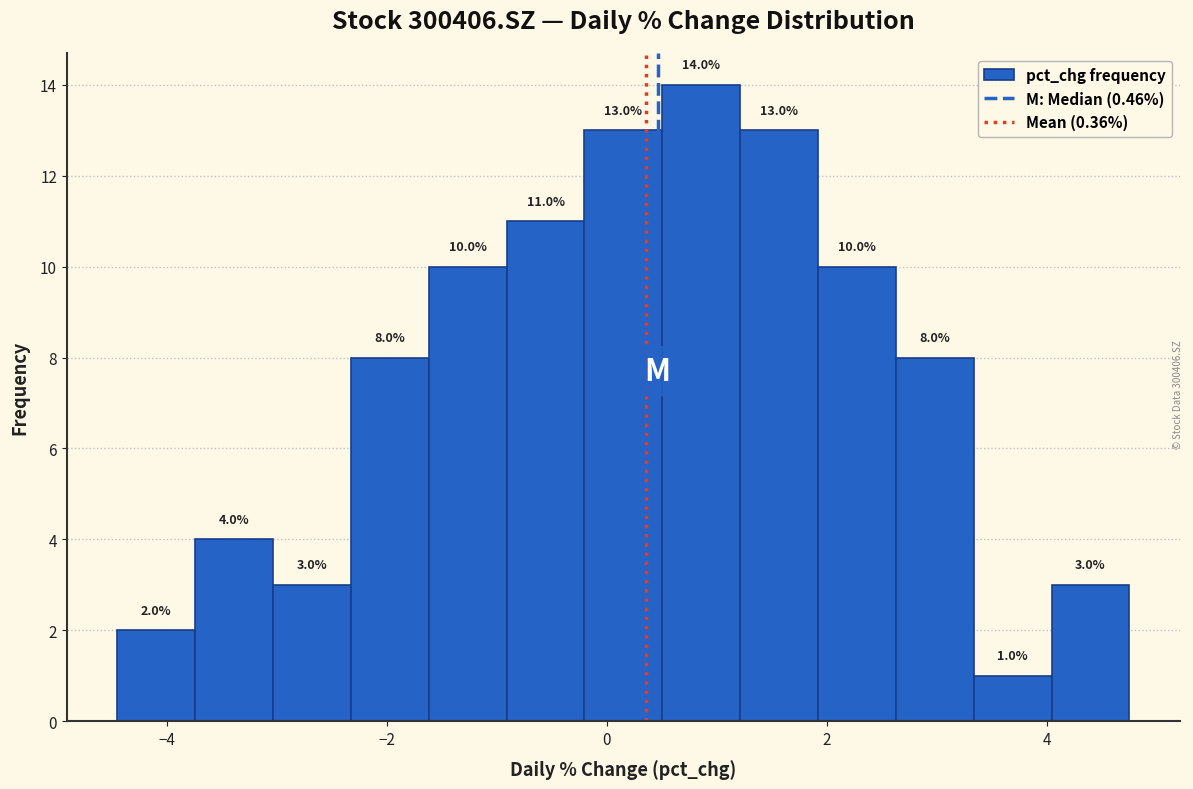

Around what value on the x-axis is the tallest bar? Give the approximate position of its centre, as read against the axis.

0.8